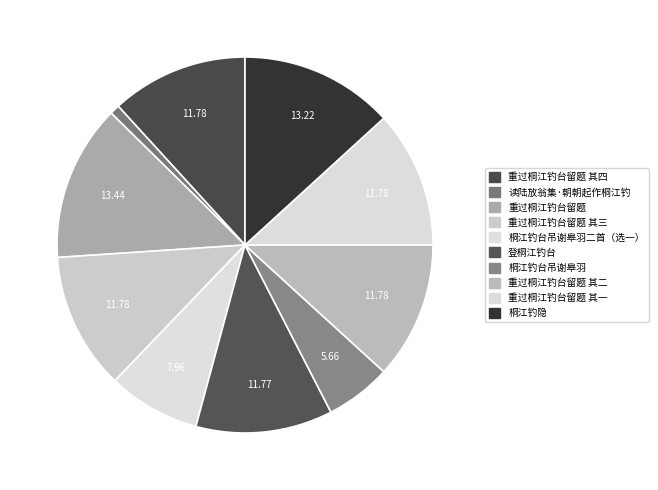

Count the number of slices in the pie.

10